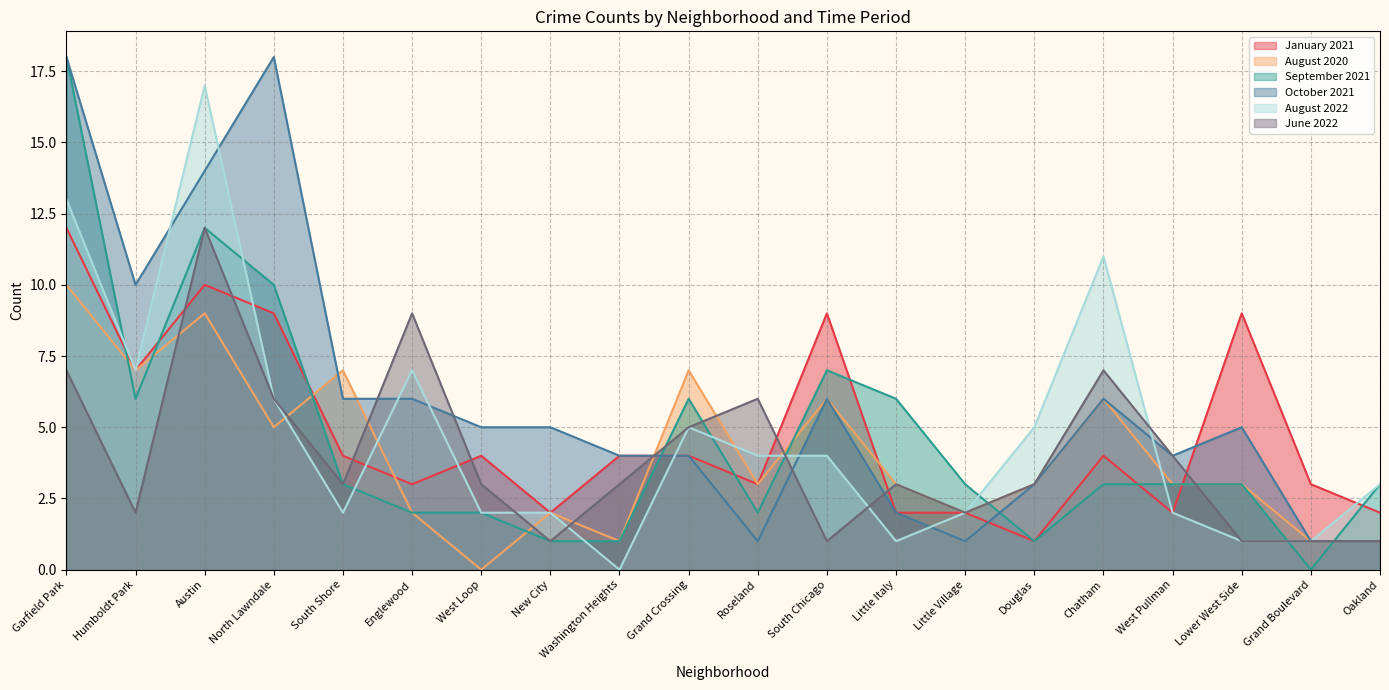

How many intersections are there between June 2022 and January 2021?

8